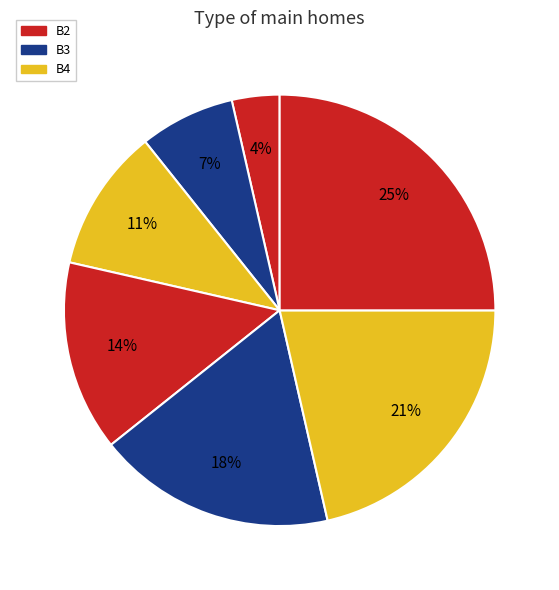

Count the number of slices in the pie.

7